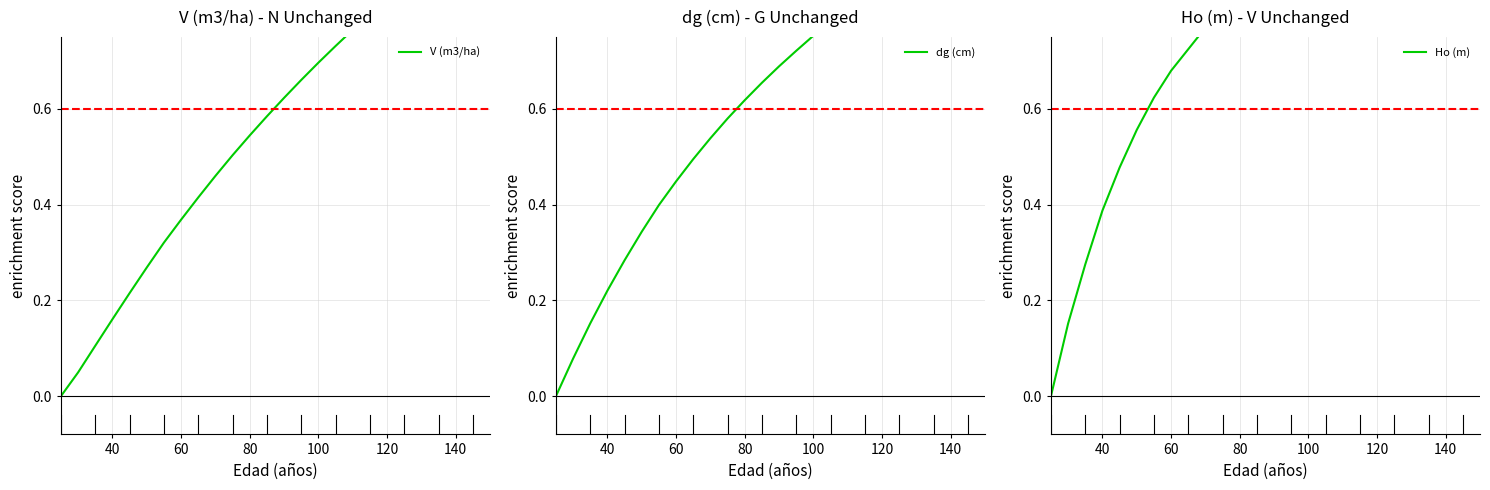

What is the maximum value shown in the chart?

1.0